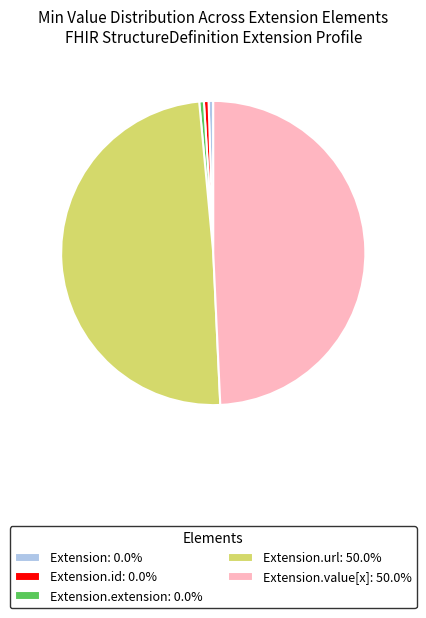

Does Extension.url: 50.0% represent more than half of the total?

No